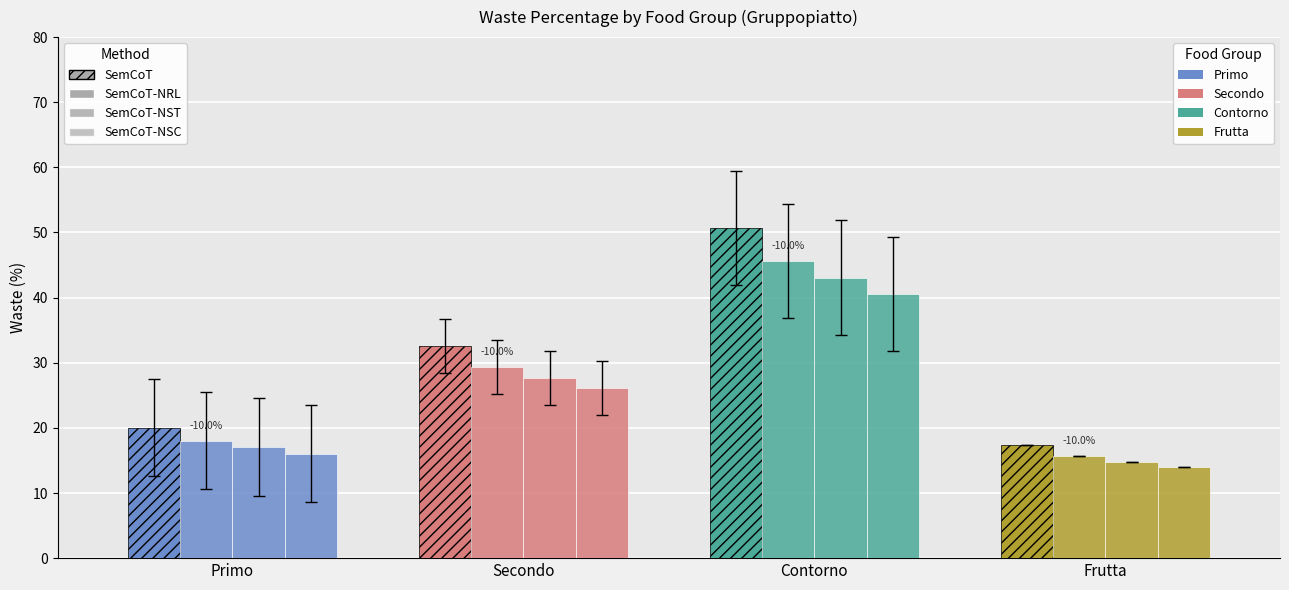

Which series has the largest range (max minus min)?

SemCoT